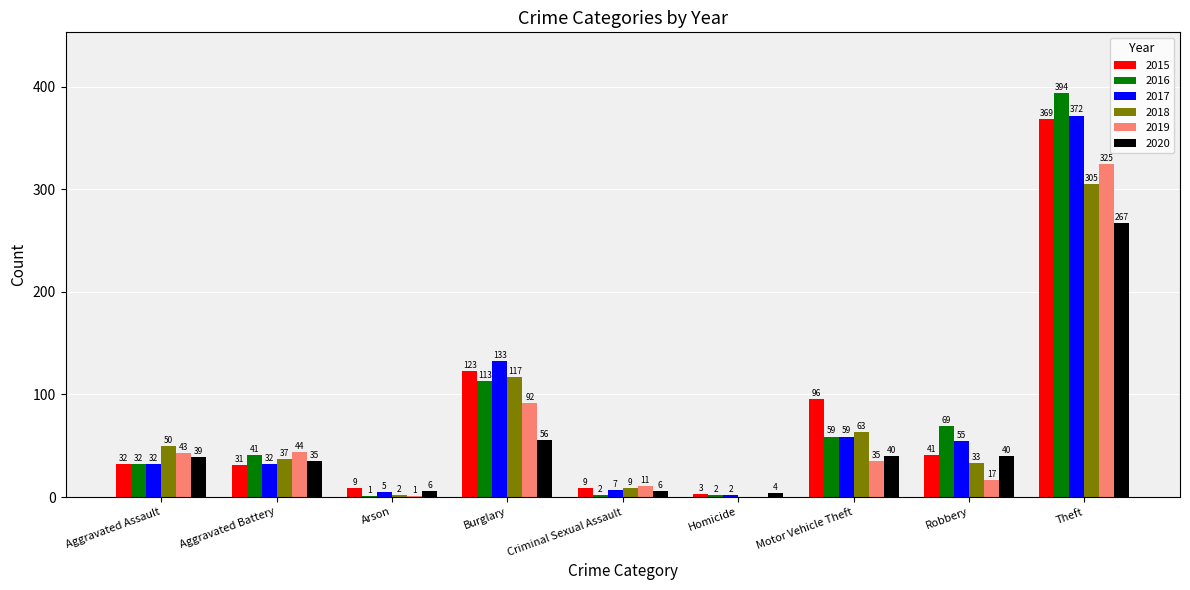

Reading left to right, extract all data points from this chart.

2015: Aggravated Assault=32	Aggravated Battery=31	Arson=9	Burglary=123	Criminal Sexual Assault=9	Homicide=3	Motor Vehicle Theft=96	Robbery=41	Theft=369
2016: Aggravated Assault=32	Aggravated Battery=41	Arson=1	Burglary=113	Criminal Sexual Assault=2	Homicide=2	Motor Vehicle Theft=59	Robbery=69	Theft=394
2017: Aggravated Assault=32	Aggravated Battery=32	Arson=5	Burglary=133	Criminal Sexual Assault=7	Homicide=2	Motor Vehicle Theft=59	Robbery=55	Theft=372
2018: Aggravated Assault=50	Aggravated Battery=37	Arson=2	Burglary=117	Criminal Sexual Assault=9	Homicide=0	Motor Vehicle Theft=63	Robbery=33	Theft=305
2019: Aggravated Assault=43	Aggravated Battery=44	Arson=1	Burglary=92	Criminal Sexual Assault=11	Homicide=0	Motor Vehicle Theft=35	Robbery=17	Theft=325
2020: Aggravated Assault=39	Aggravated Battery=35	Arson=6	Burglary=56	Criminal Sexual Assault=6	Homicide=4	Motor Vehicle Theft=40	Robbery=40	Theft=267